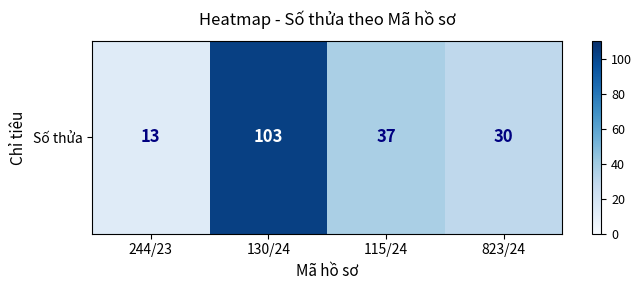

Which label corresponds to the largest value in the chart?

130/24